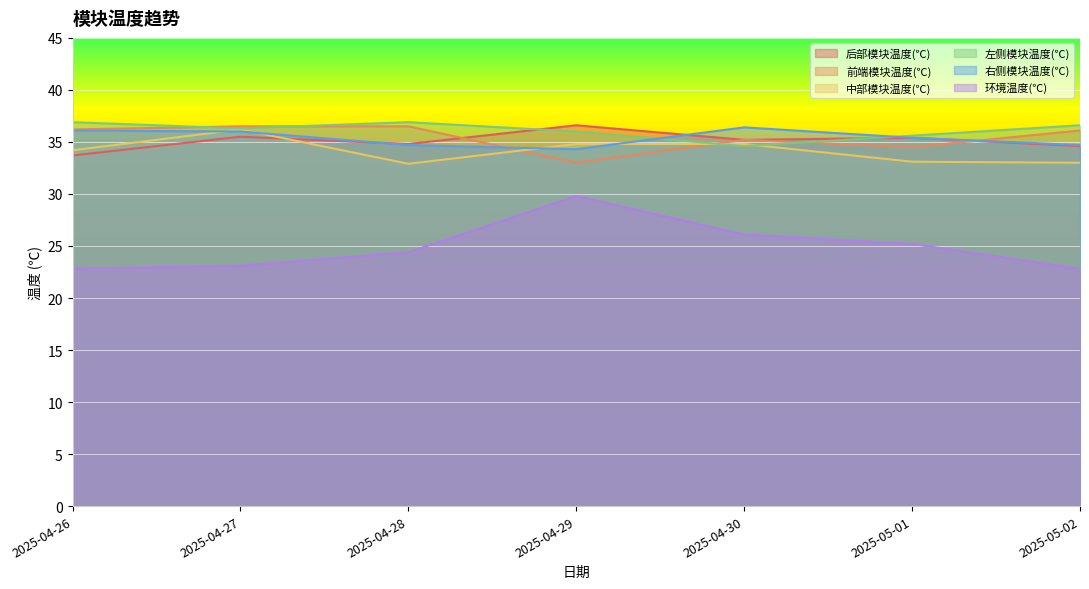

Reading right to left, transcribe all the data shown in this chart.

后部模块温度(℃): 2025-05-02=34.6	2025-05-01=35.4	2025-04-30=35.2	2025-04-29=36.6	2025-04-28=34.8	2025-04-27=35.5	2025-04-26=33.7
前端模块温度(℃): 2025-05-02=36.1	2025-05-01=34.5	2025-04-30=35.2	2025-04-29=33.0	2025-04-28=36.5	2025-04-27=36.5	2025-04-26=36.2
中部模块温度(℃): 2025-05-02=33.0	2025-05-01=33.1	2025-04-30=34.8	2025-04-29=34.8	2025-04-28=32.9	2025-04-27=36.2	2025-04-26=34.2
左侧模块温度(℃): 2025-05-02=36.6	2025-05-01=35.6	2025-04-30=34.6	2025-04-29=36.0	2025-04-28=36.9	2025-04-27=36.3	2025-04-26=36.9
右侧模块温度(℃): 2025-05-02=34.7	2025-05-01=35.4	2025-04-30=36.4	2025-04-29=34.3	2025-04-28=34.7	2025-04-27=36.0	2025-04-26=36.1
环境温度(℃): 2025-05-02=22.8	2025-05-01=25.2	2025-04-30=26.1	2025-04-29=29.8	2025-04-28=24.4	2025-04-27=23.1	2025-04-26=22.8